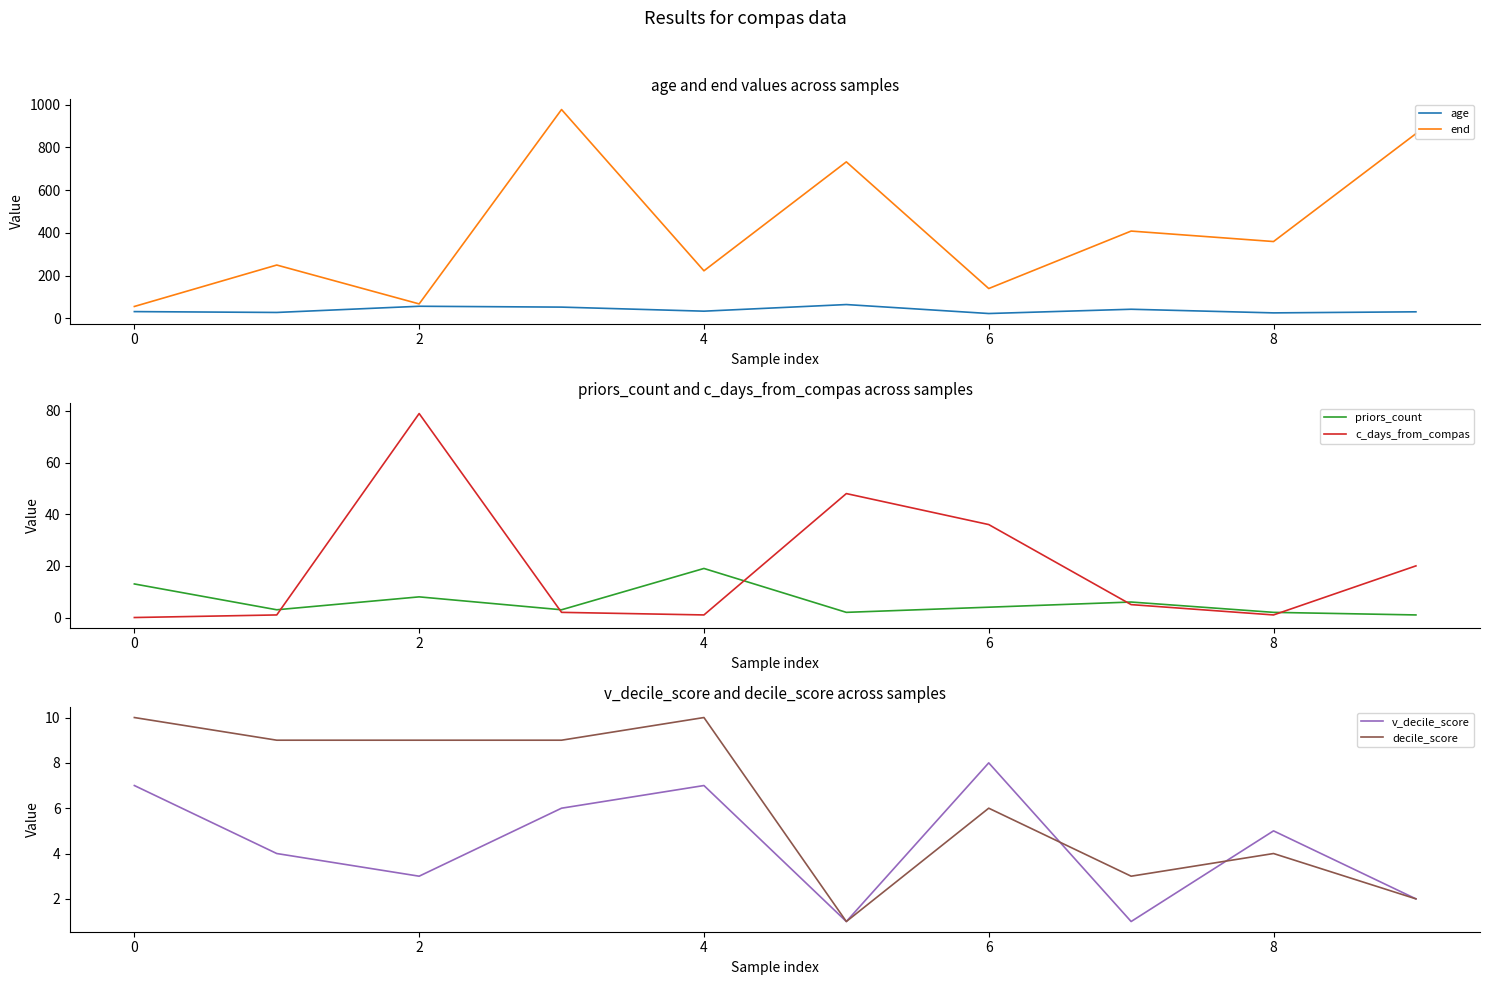

Is it true that priors_count equals 4 at 6?

True